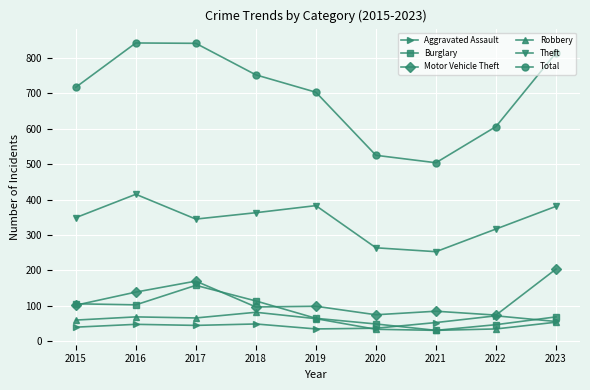

What is the sum of the Theft values at 2021 and 2018?

616